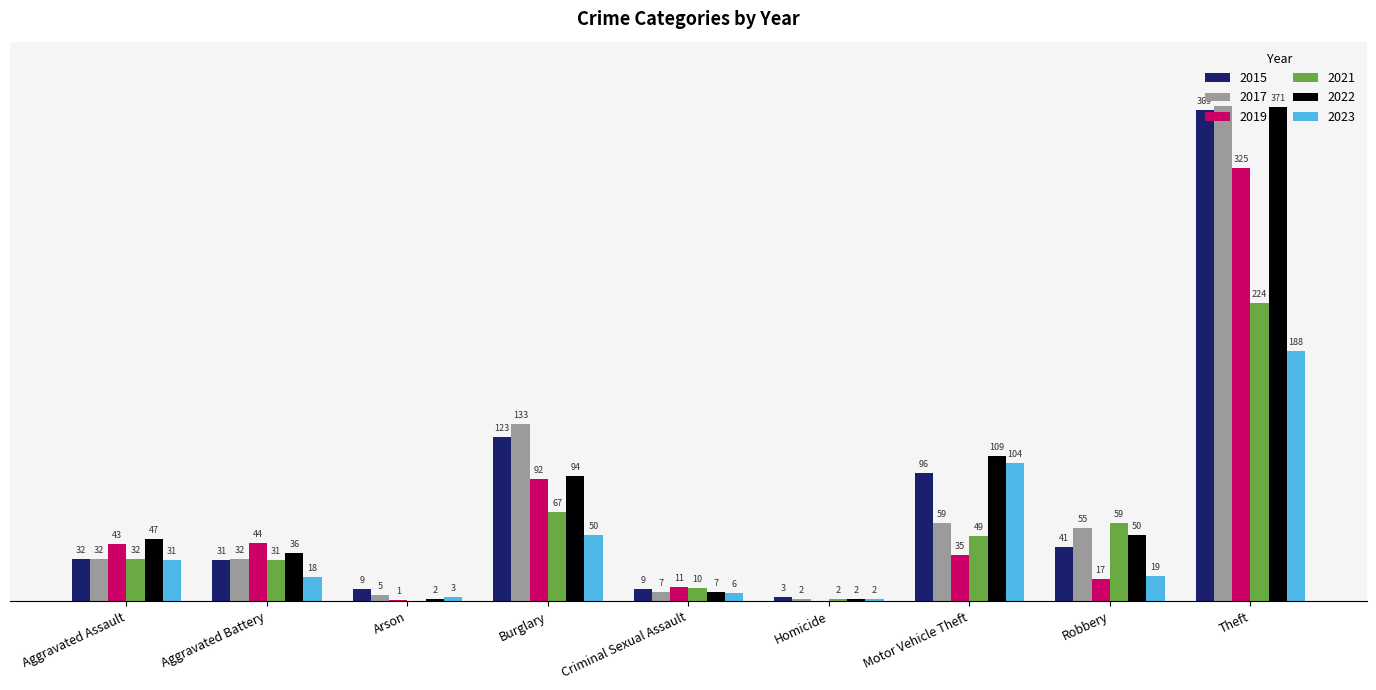

At which label does 2023 first exceed 19?

Aggravated Assault